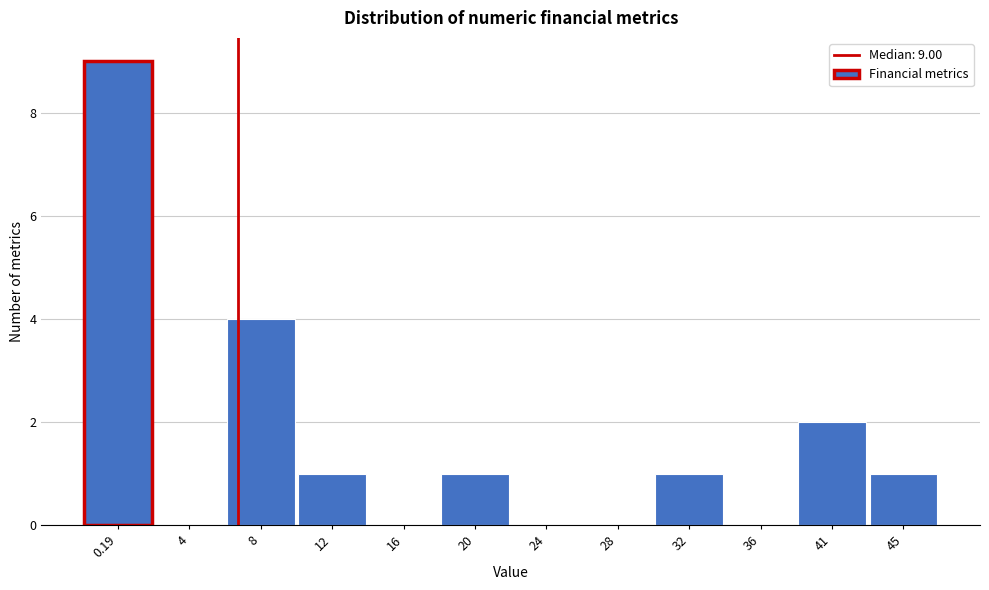

Reading right to left, extract all data points from this chart.

45=1	41=2	36=0	32=1	28=0	24=0	20=1	16=0	12=1	8=4	4=0	0.19=9